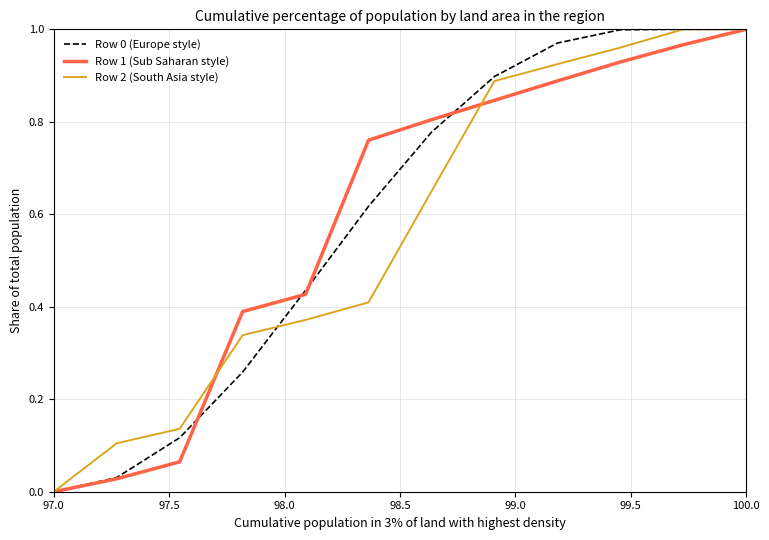

How many lines are shown in the chart?

3